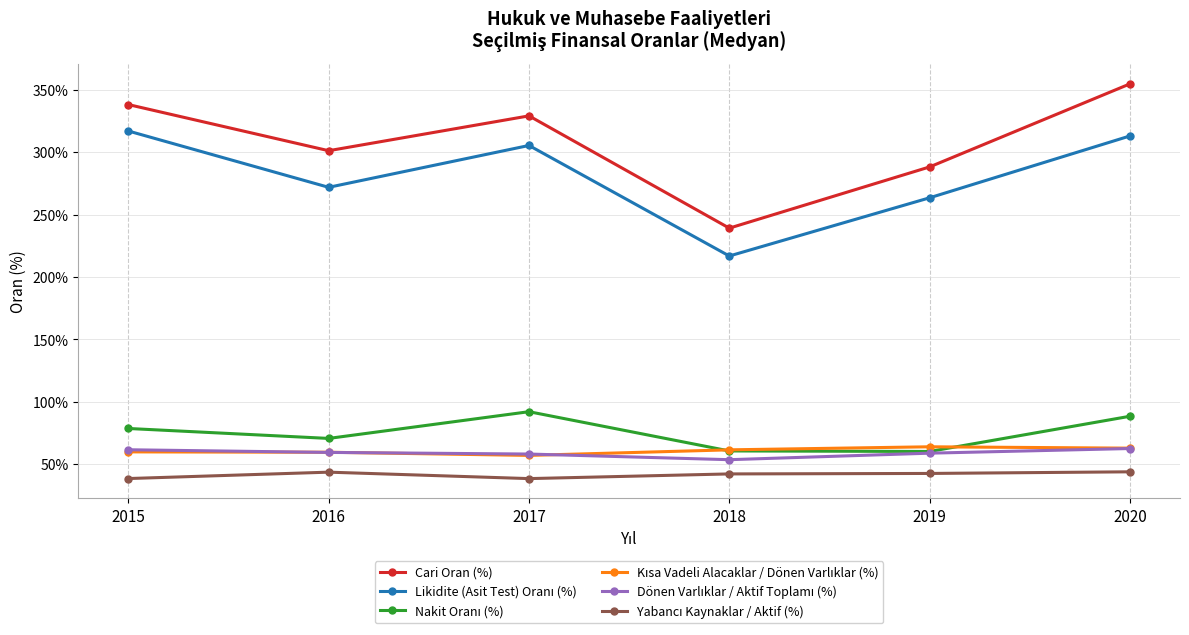

Which category has the highest value across all series?

2020